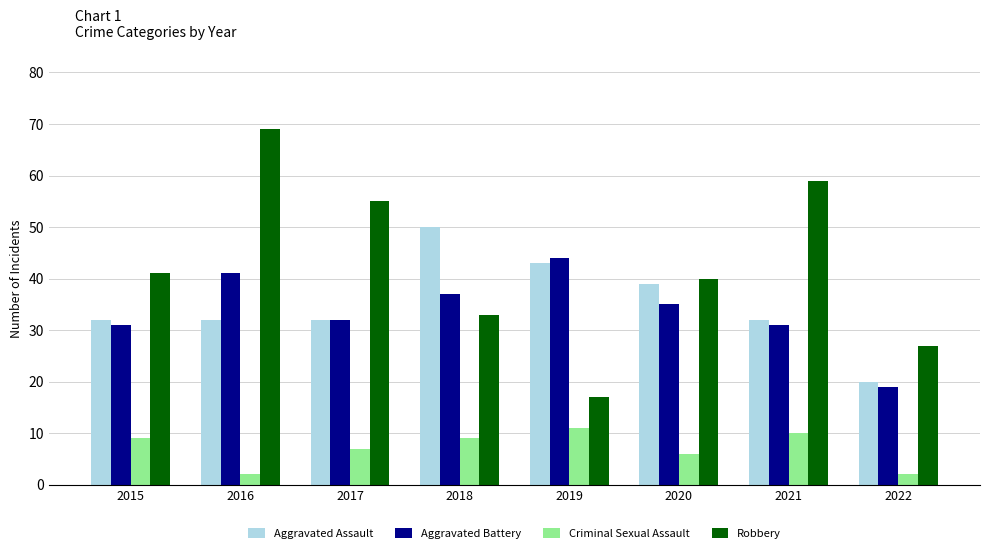

What is the total value across all series at 2021?

132